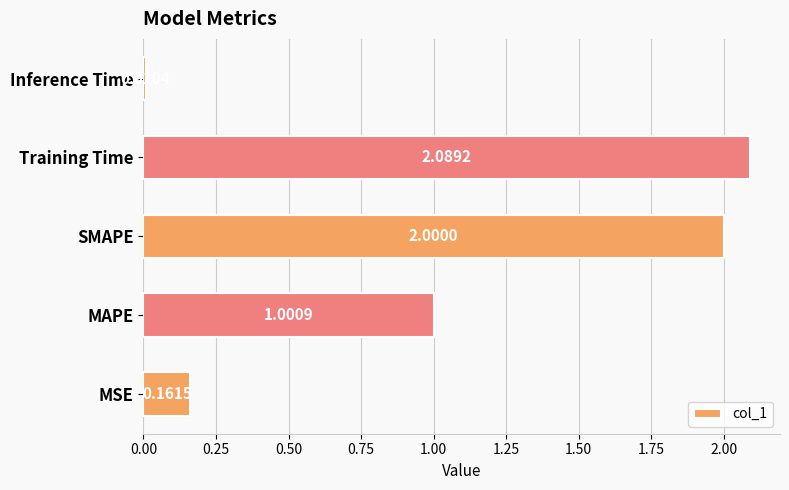

List the labels in order of value, largest first.

Training Time, SMAPE, MAPE, MSE, Inference Time